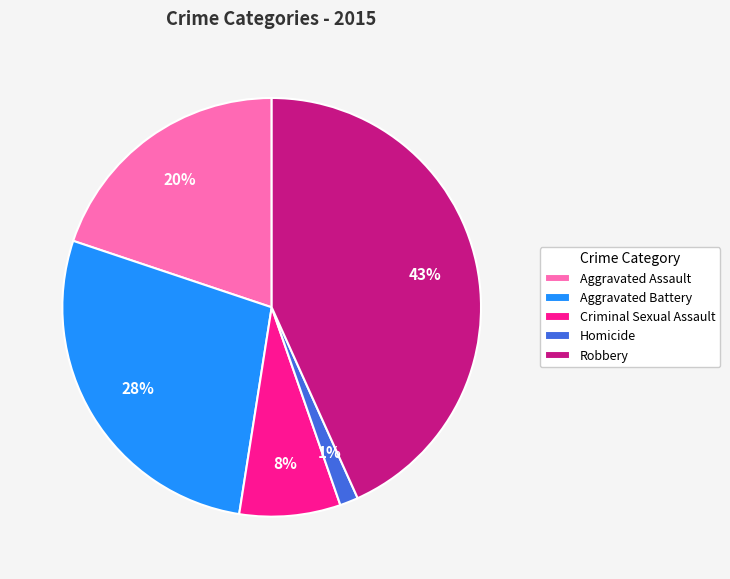

True or false: Aggravated Assault accounts for 34% of the total.

False